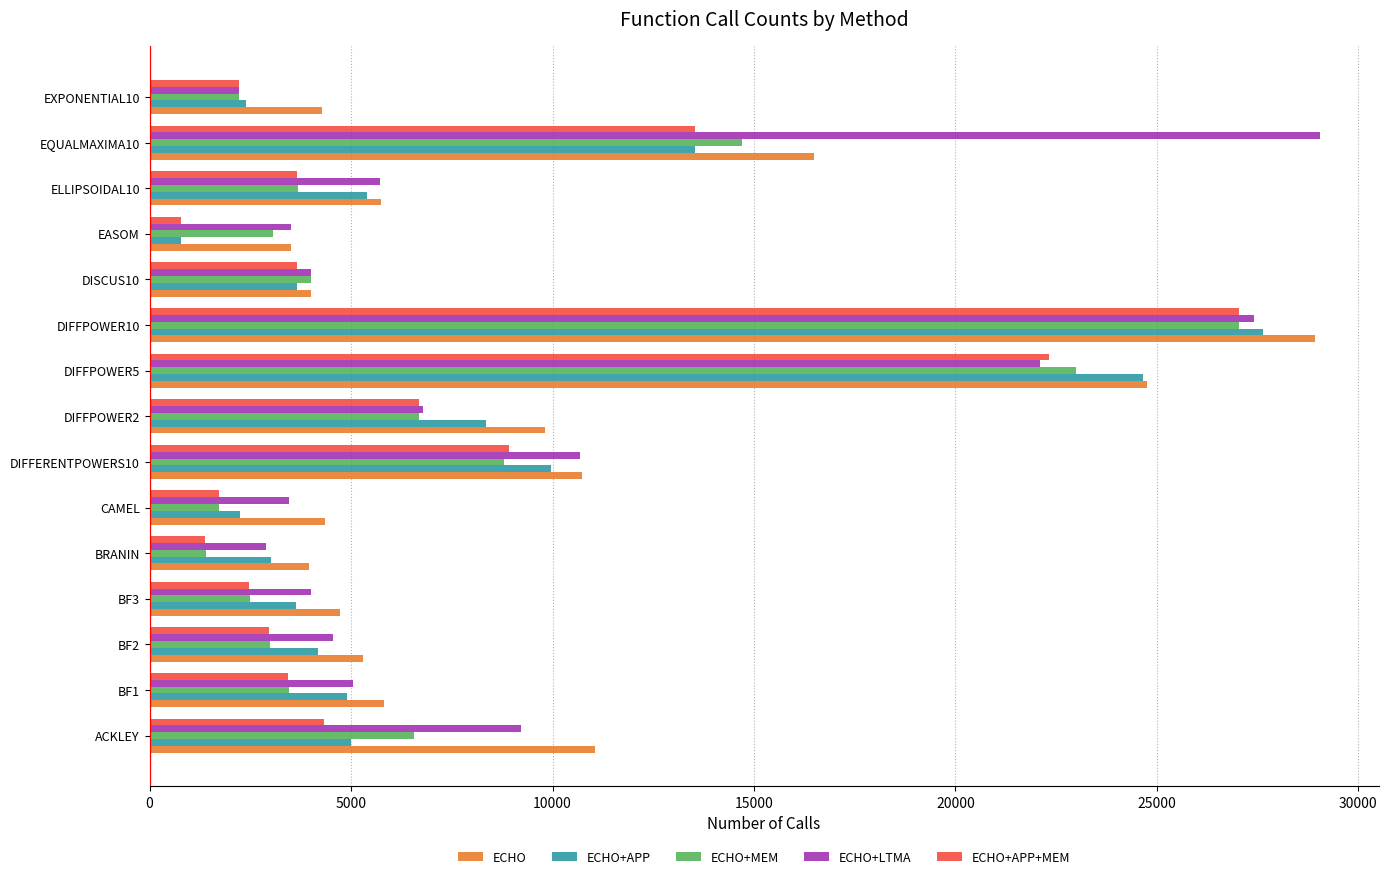

What is the smallest value displayed?

786